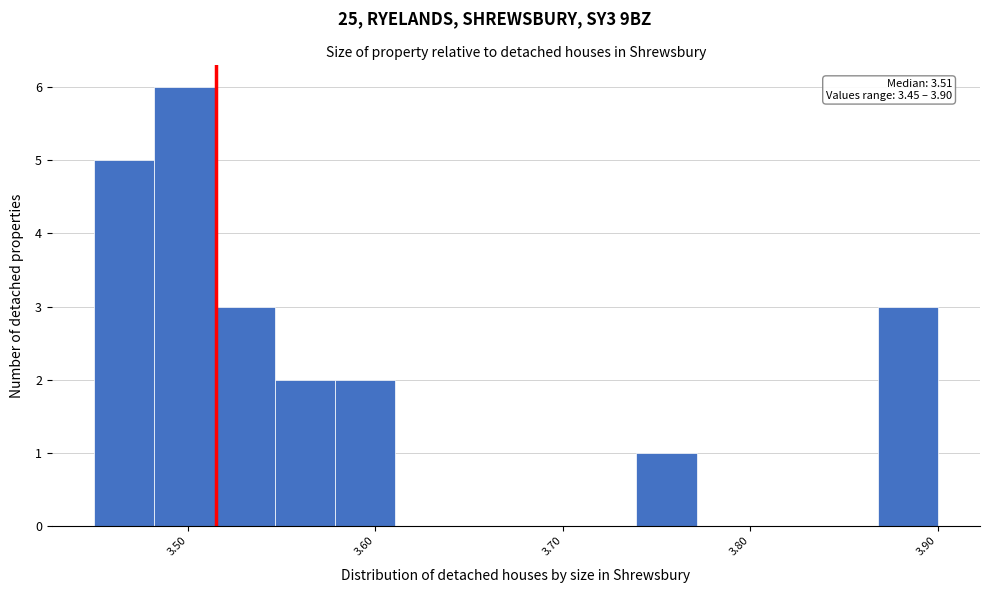

Around what value on the x-axis is the tallest bar? Give the approximate position of its centre, as read against the axis.

3.50